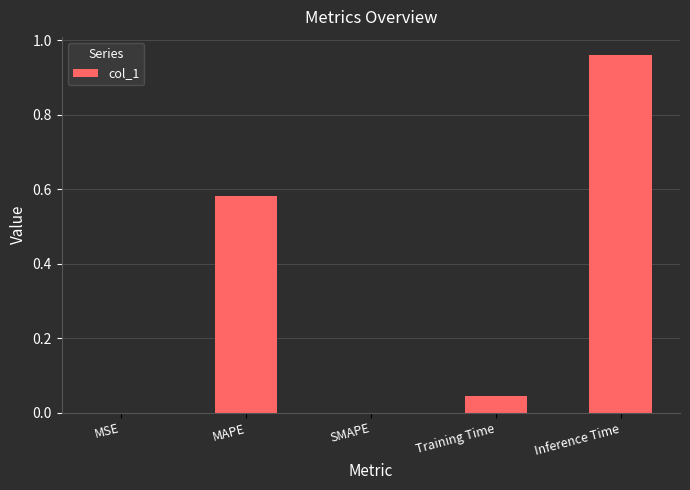

Between Training Time and Inference Time, which is larger?

Inference Time